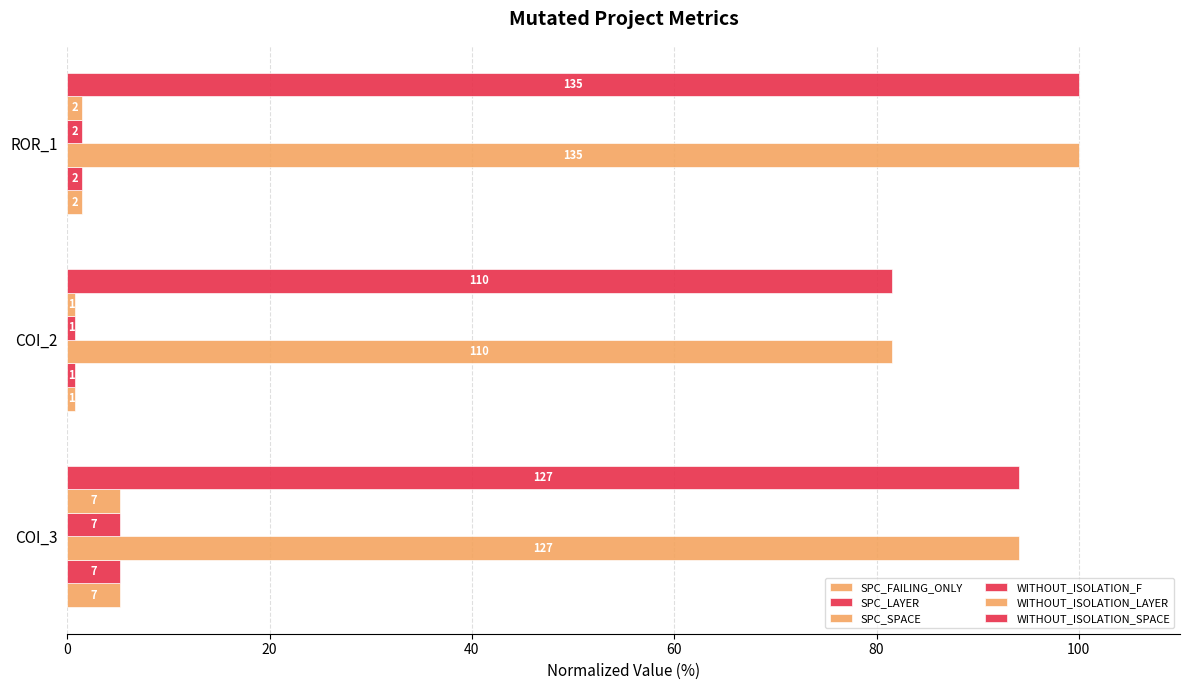

What is the average value of the WITHOUT_ISOLATION_F series?

2.5